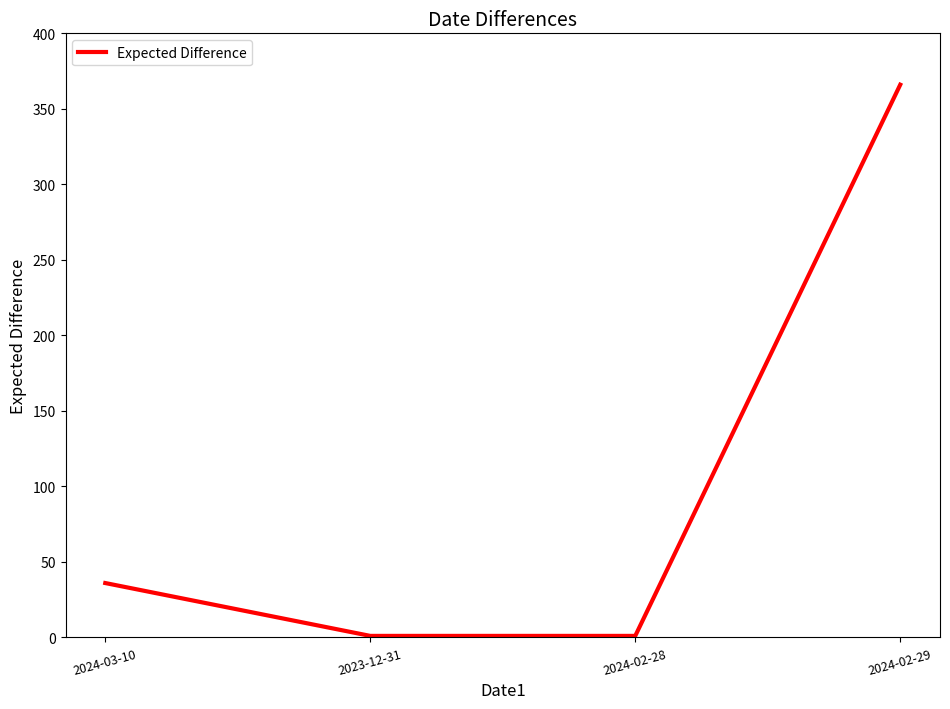

How many lines are shown in the chart?

1